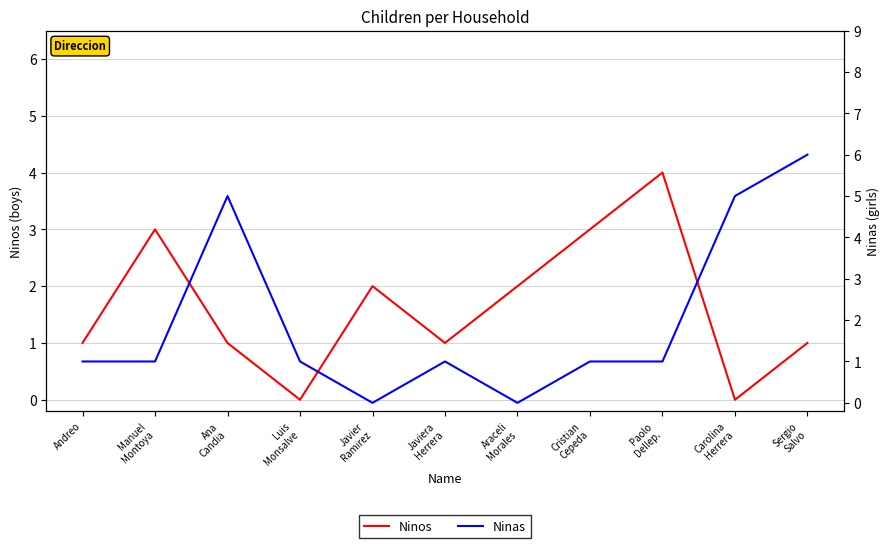

How many categories are shown in the chart?

11